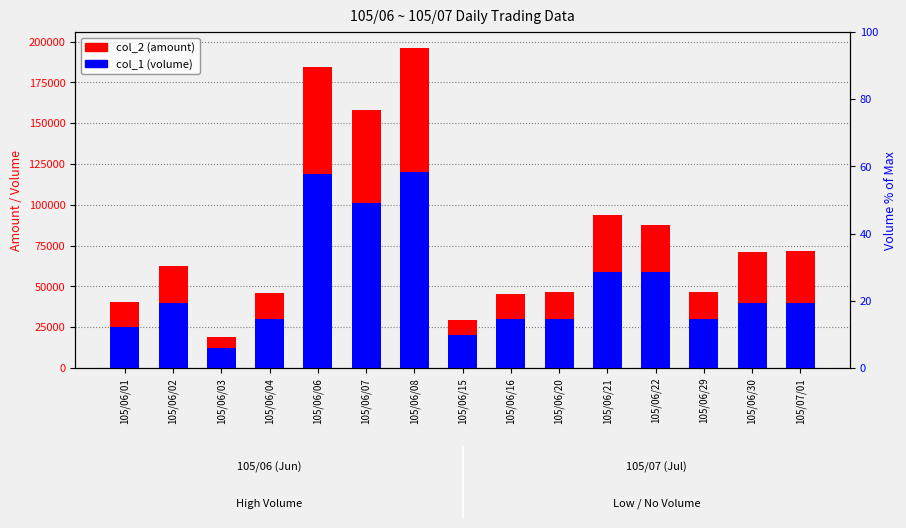

What is the total value across all series at 105/06/08?

196100